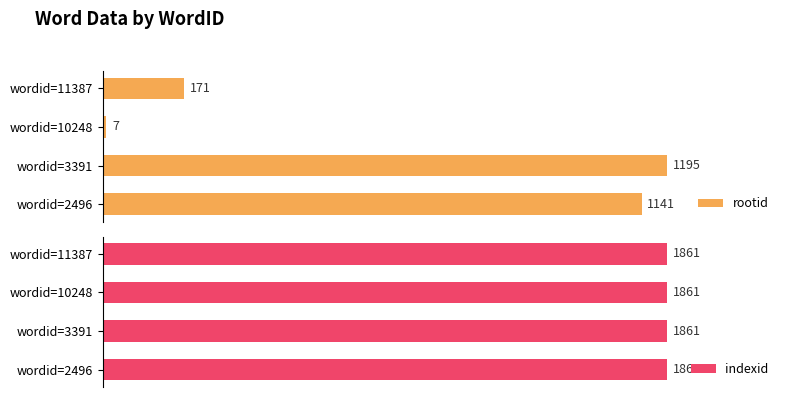

Count the number of data series in this chart.

2